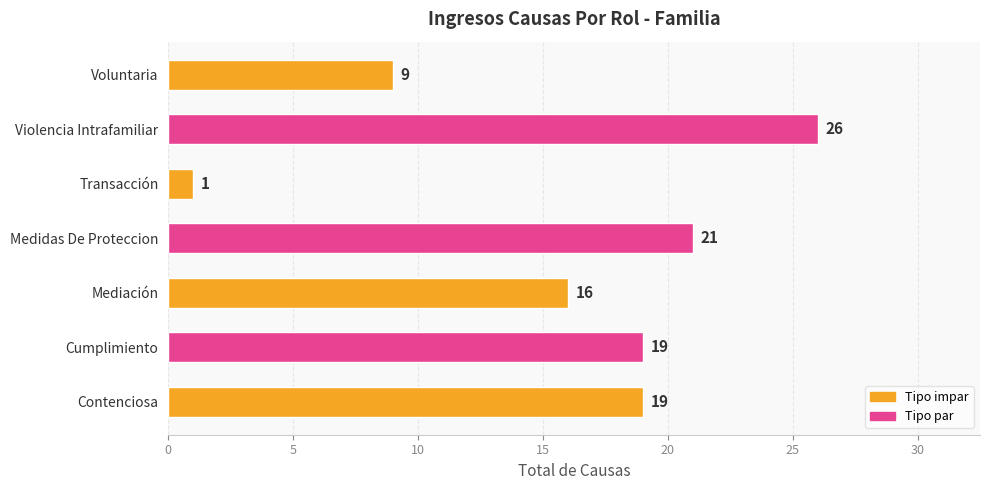

At which label is the value closest to 13?

Mediación